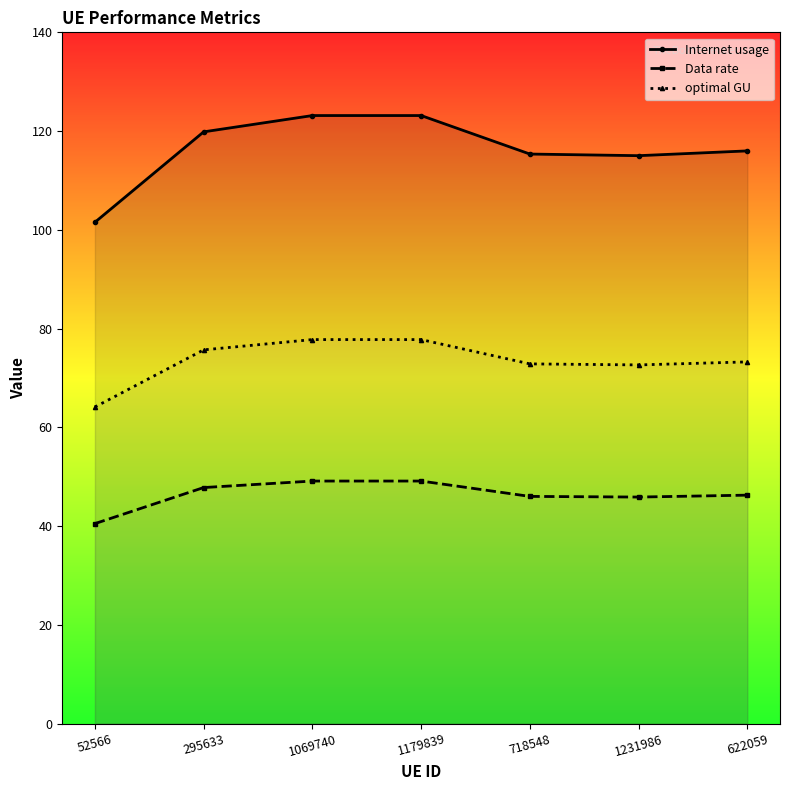

What is the sum of all Internet usage values?

814.0